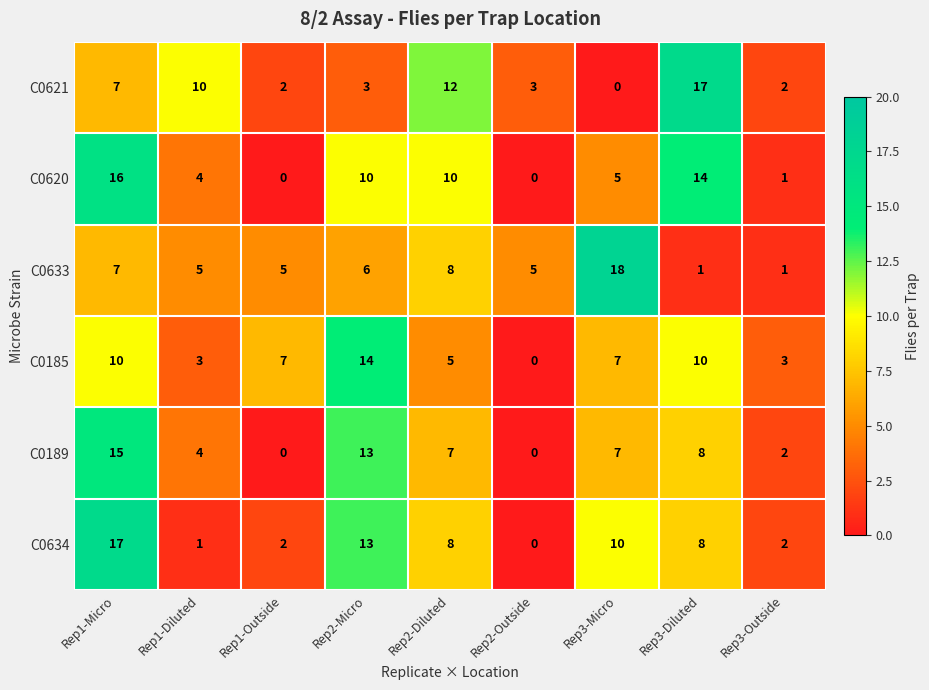

At how many categories does at least one series exceed 0?

9